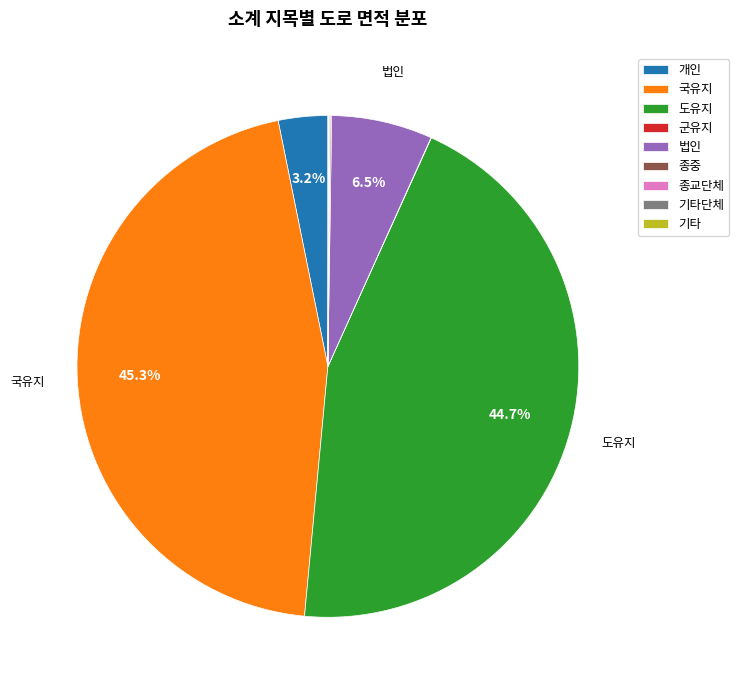

Is there any slice that represents more than half of the pie?

No